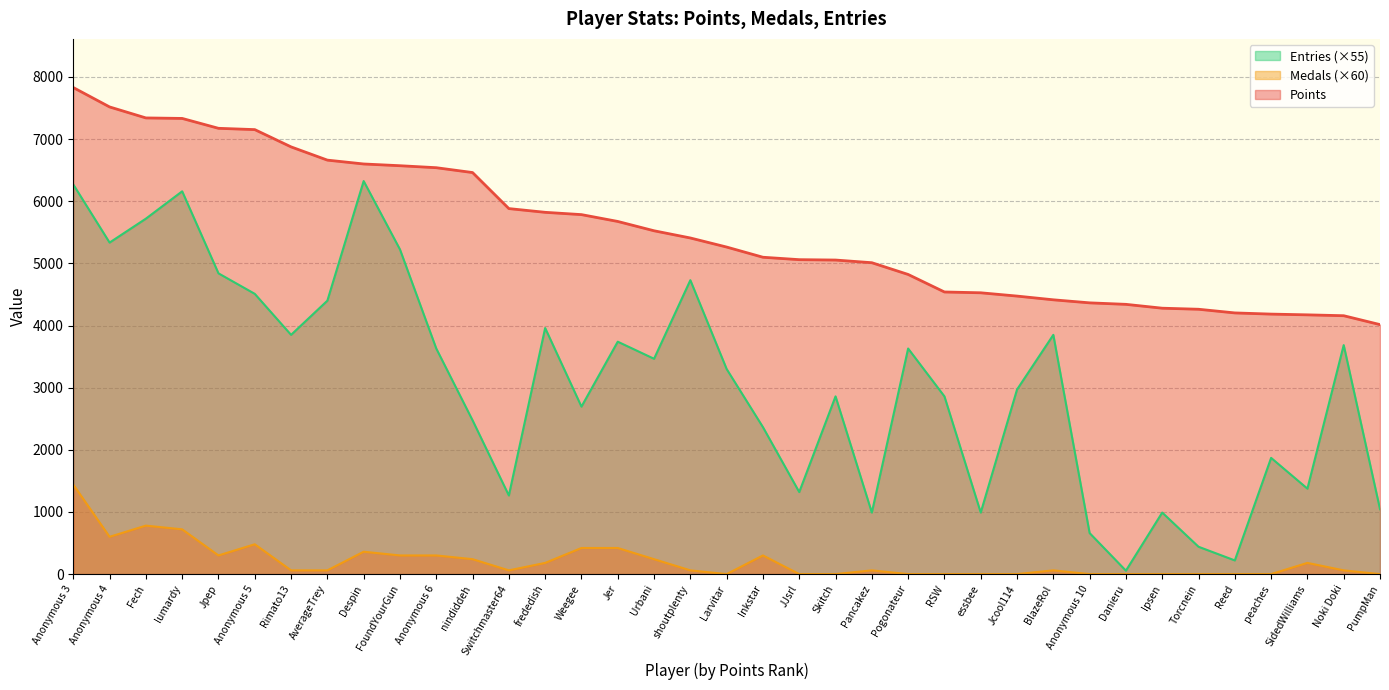

What is the value of the Entries point at the 11th from the left?

3630